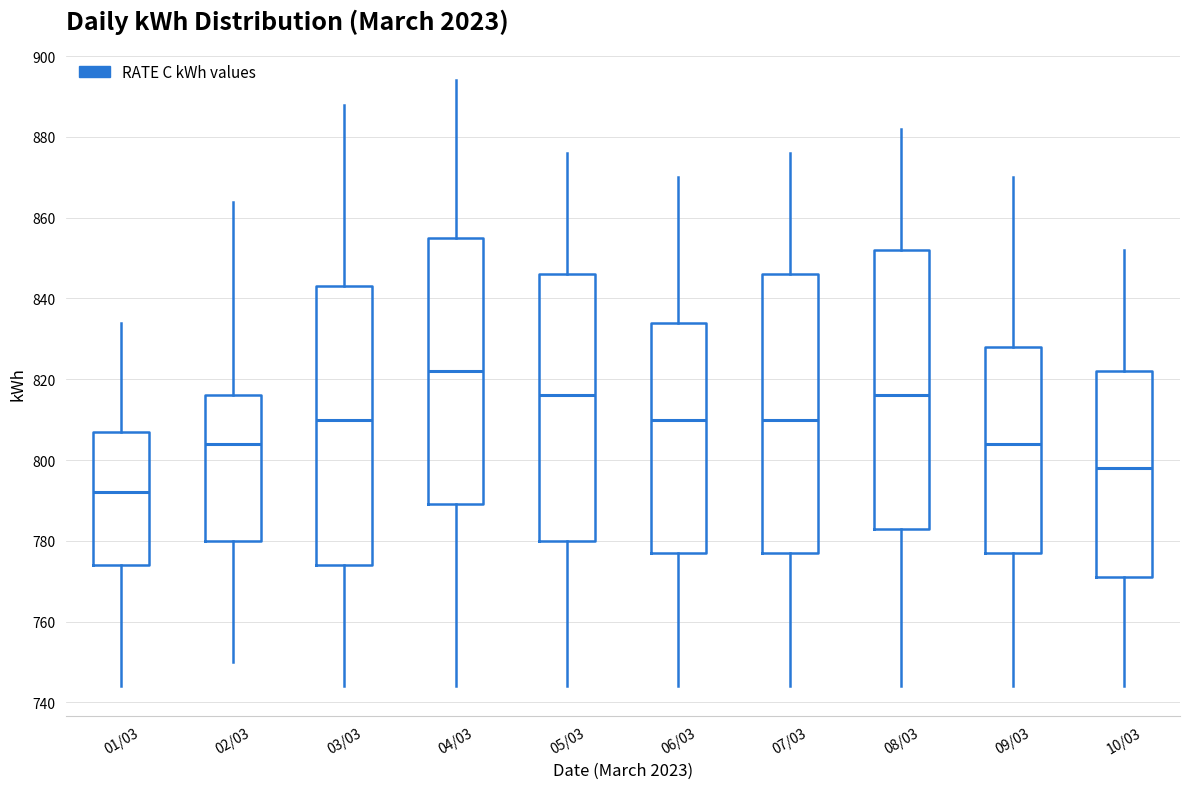

Reading left to right, transcribe this box plot: for each box, give where its median line is, the range the box spans, and where its two whiskers end, as read against the y-axis. The values are not printed on the chart, so give them approximately, as read against the axis.

01/03: median 792, box 774 to 808, whiskers 744 to 834
02/03: median 804, box 780 to 816, whiskers 750 to 864
03/03: median 810, box 774 to 844, whiskers 744 to 888
04/03: median 822, box 790 to 856, whiskers 744 to 894
05/03: median 816, box 780 to 846, whiskers 744 to 876
06/03: median 810, box 778 to 834, whiskers 744 to 870
07/03: median 810, box 778 to 846, whiskers 744 to 876
08/03: median 816, box 784 to 852, whiskers 744 to 882
09/03: median 804, box 778 to 828, whiskers 744 to 870
10/03: median 798, box 772 to 822, whiskers 744 to 852